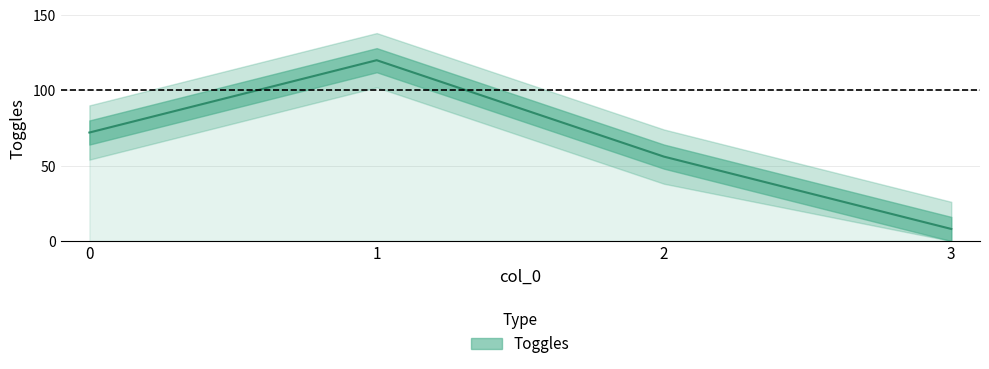

True or false: the data has more than 1 interior local peaks.

False